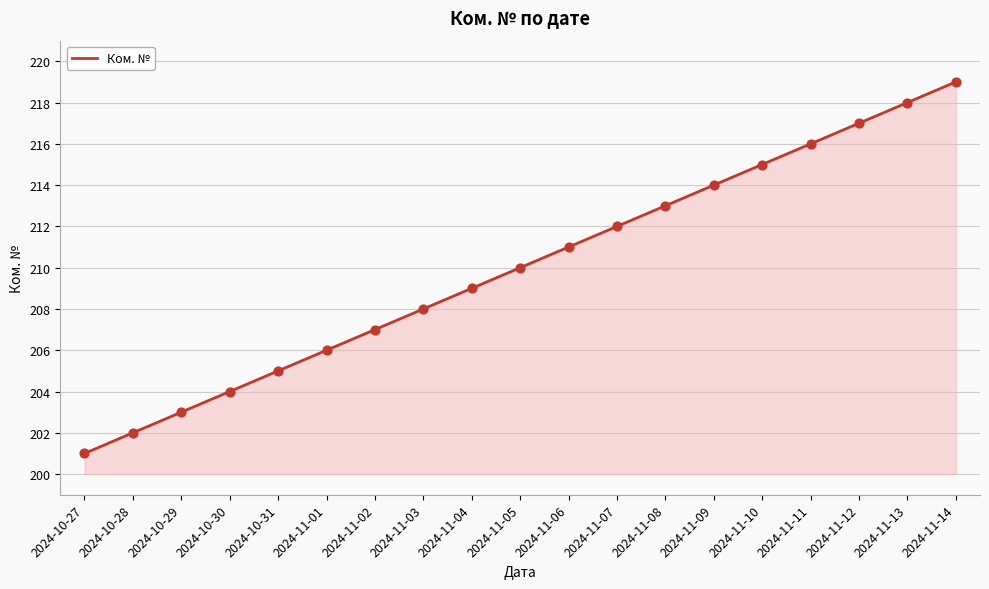

What is the ratio of the value at 2024-10-27 to the value at 2024-10-28?

1.0